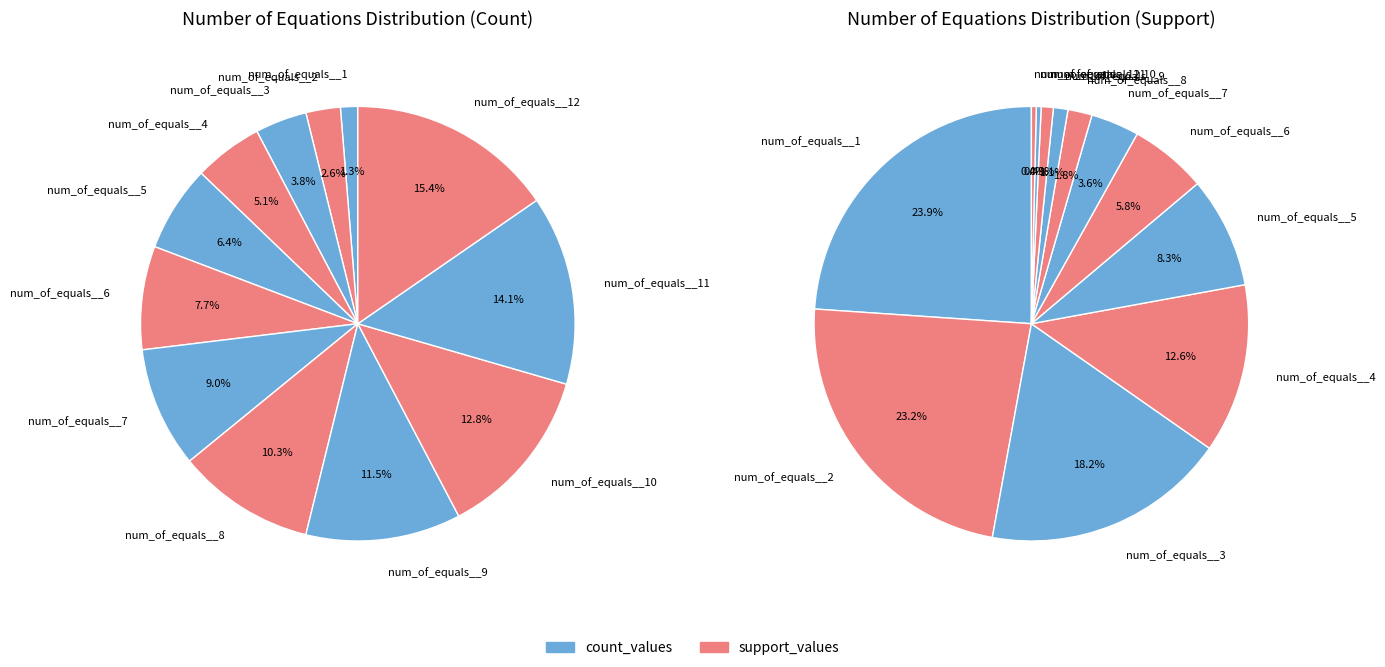

Approximately how many times larger is the value at num_of_equals__9 compared to num_of_equals__4?

2.2